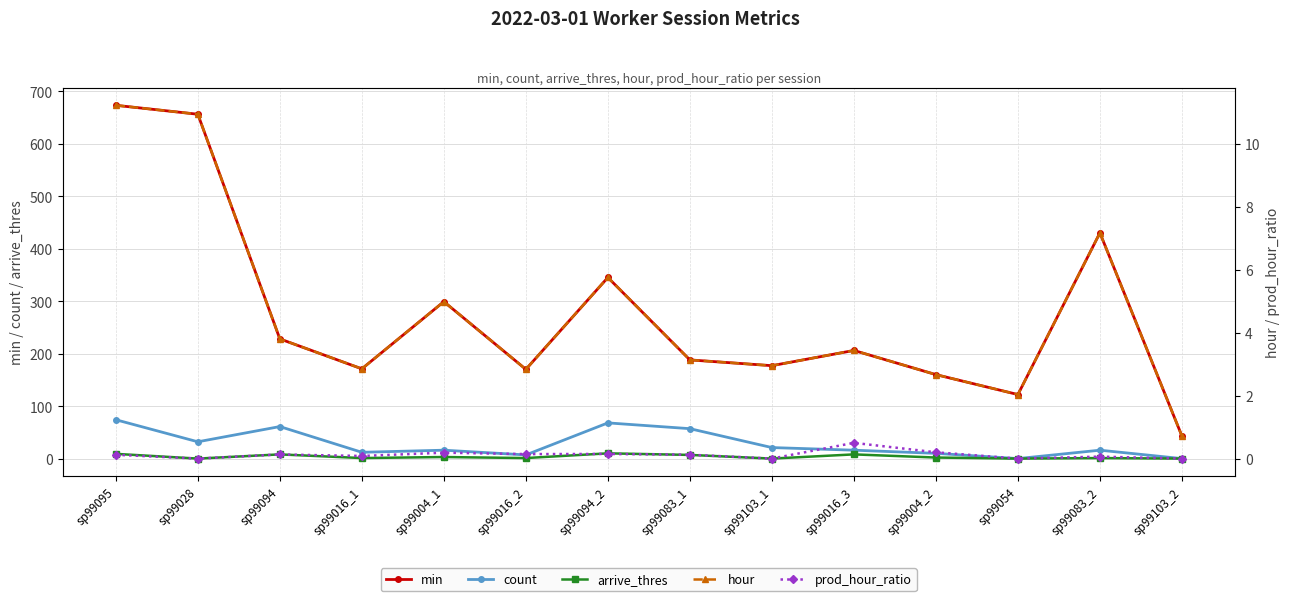

Reading left to right, what are all the values shown in this chart?

min: sp99095=673.0	sp99028=656.0	sp99094=228.0	sp99016_1=171.0	sp99004_1=299.0	sp99016_2=170.0	sp99094_2=345.0	sp99083_1=188.0	sp99103_1=177.0	sp99016_3=206.0	sp99004_2=160.0	sp99054=122.0	sp99083_2=430.0	sp99103_2=43.0
count: sp99095=74.0	sp99028=32.0	sp99094=61.0	sp99016_1=12.0	sp99004_1=16.0	sp99016_2=7.0	sp99094_2=68.0	sp99083_1=57.0	sp99103_1=21.0	sp99016_3=16.0	sp99004_2=10.0	sp99054=0.0	sp99083_2=16.0	sp99103_2=0.0
arrive_thres: sp99095=9.0	sp99028=0.0	sp99094=8.0	sp99016_1=1.0	sp99004_1=3.0	sp99016_2=1.0	sp99094_2=10.0	sp99083_1=7.0	sp99103_1=0.0	sp99016_3=8.0	sp99004_2=2.0	sp99054=0.0	sp99083_2=1.0	sp99103_2=0.0
hour: sp99095=11.2	sp99028=10.9	sp99094=3.8	sp99016_1=2.9	sp99004_1=5.0	sp99016_2=2.8	sp99094_2=5.8	sp99083_1=3.1	sp99103_1=3.0	sp99016_3=3.4	sp99004_2=2.7	sp99054=2.0	sp99083_2=7.2	sp99103_2=0.7
prod_hour_ratio: sp99095=0.1	sp99028=0.0	sp99094=0.1	sp99016_1=0.1	sp99004_1=0.2	sp99016_2=0.1	sp99094_2=0.1	sp99083_1=0.1	sp99103_1=0.0	sp99016_3=0.5	sp99004_2=0.2	sp99054=0.0	sp99083_2=0.1	sp99103_2=0.0